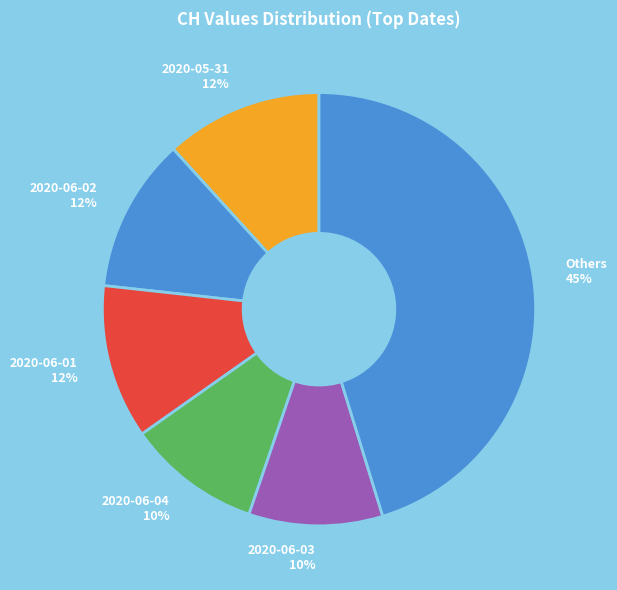

What is the largest slice in the pie chart?

Others 45%